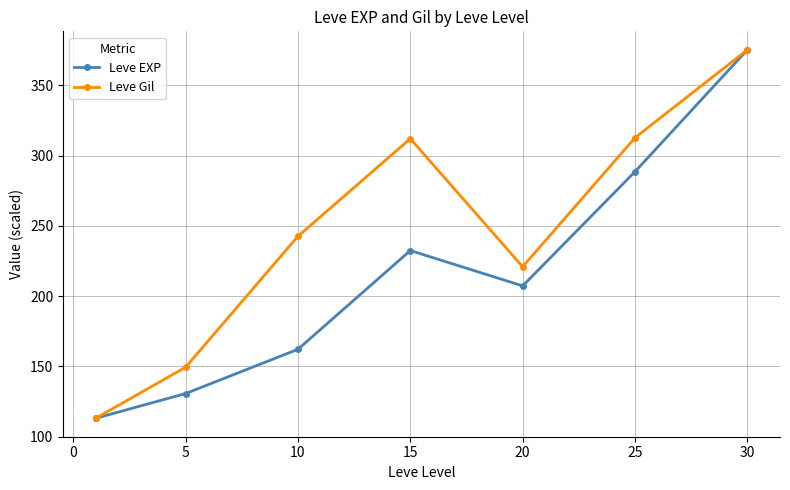

What is the minimum value shown in the chart?

113.0